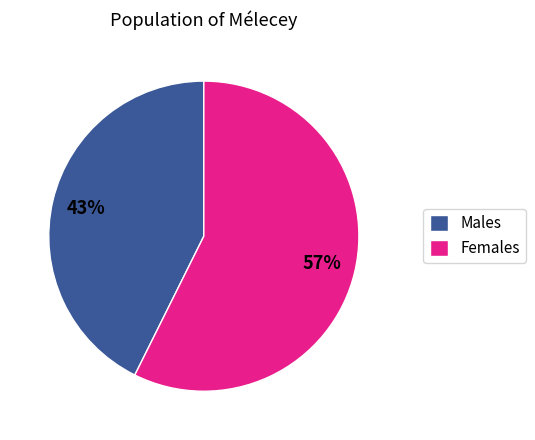

Does Males represent more than half of the total?

No